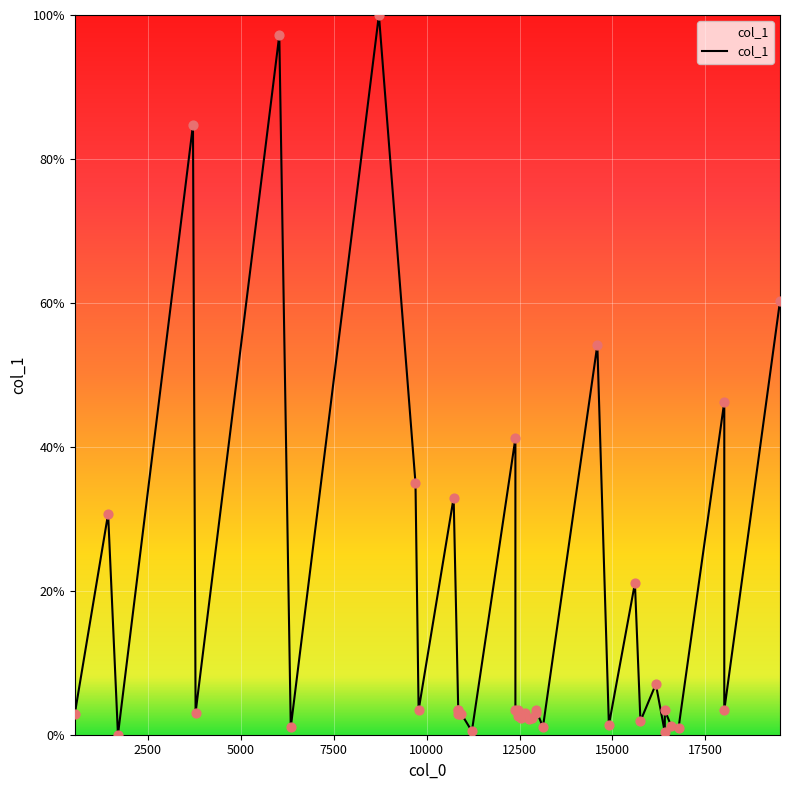

Approximately how many times larger is the value at 10854.2 compared to 18007.4?

0.8